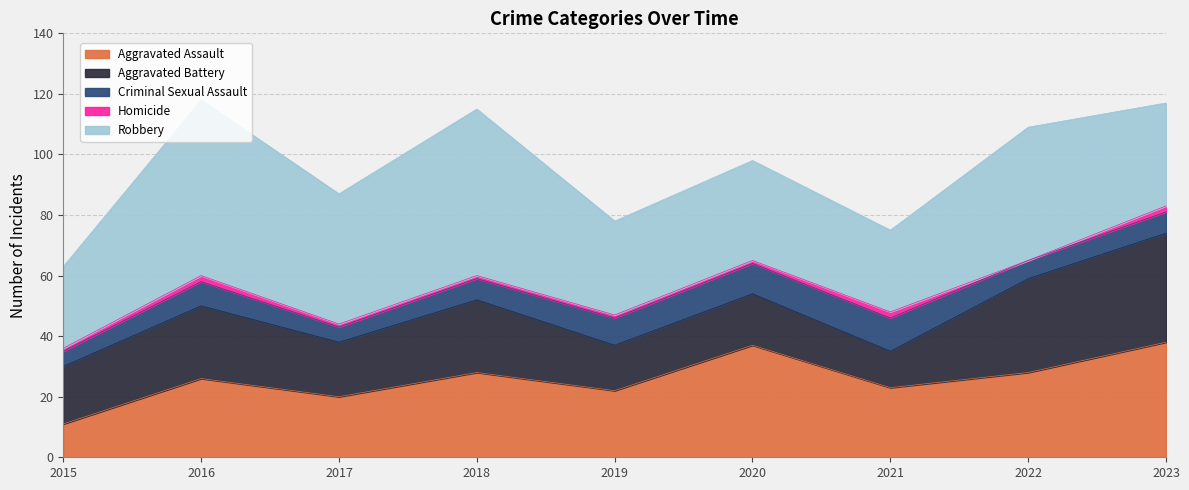

Does the chart have visible grid lines?

Yes